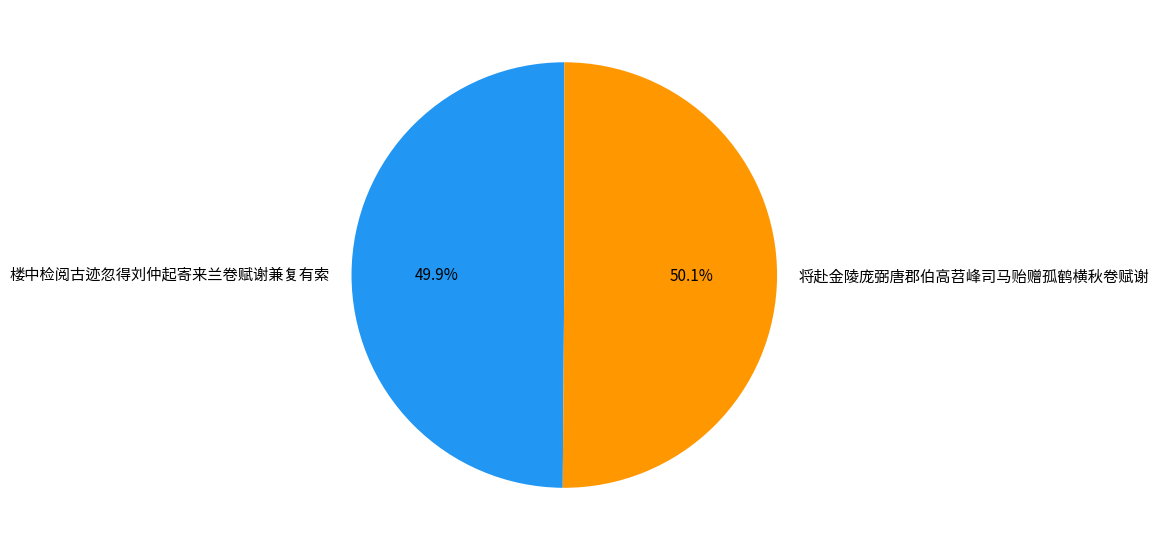

Is the sum of 将赴金陵庞弼唐郡伯高苕峰司马贻赠孤鹤横秋卷赋谢 and 楼中检阅古迹忽得刘仲起寄来兰卷赋谢兼复有索 greater than half?

Yes